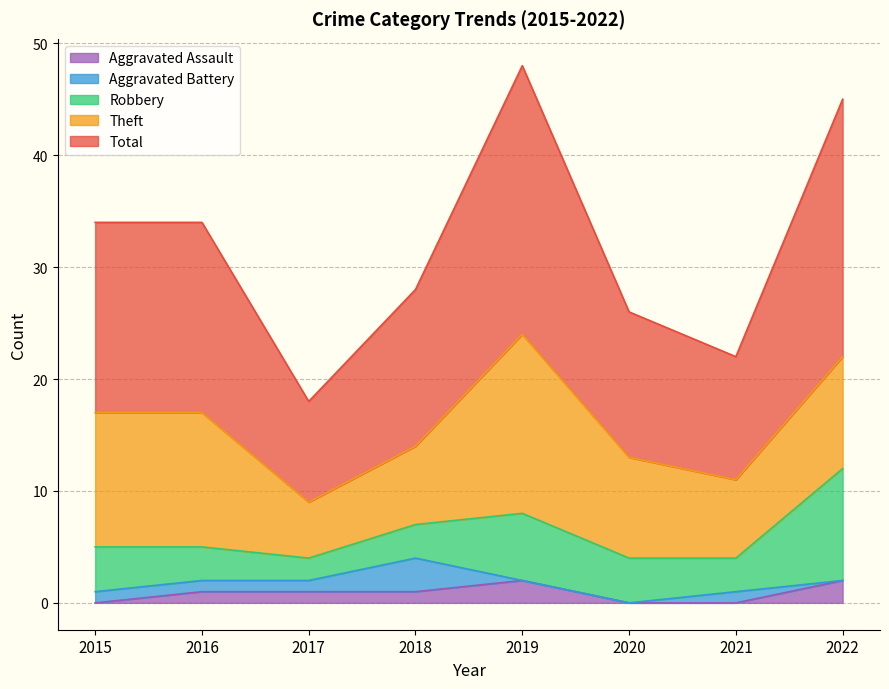

What is the difference between the second highest and second lowest values in the Aggravated Battery series?

1